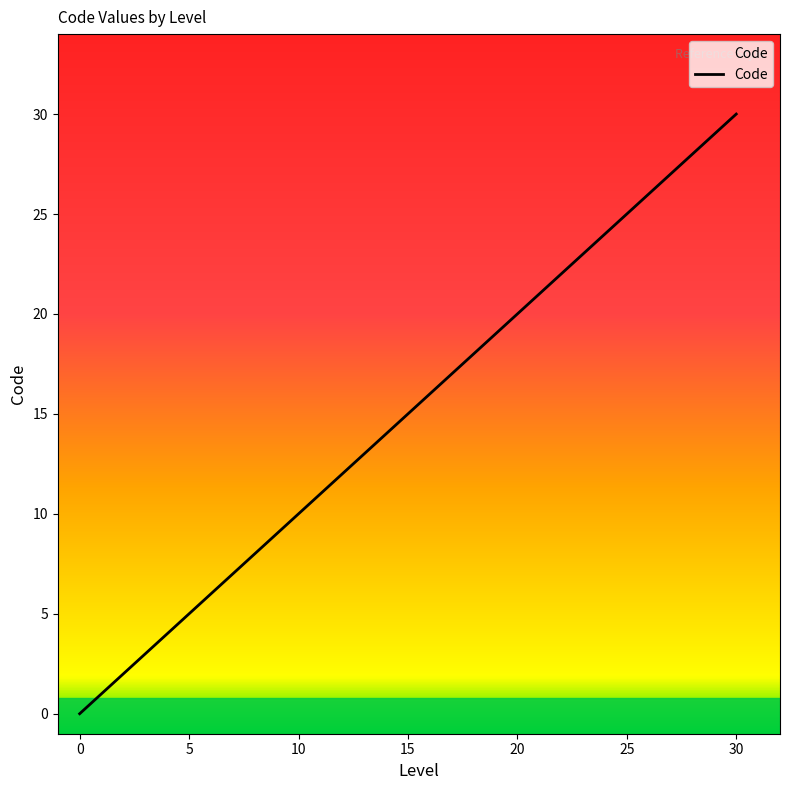

How many lines are shown in the chart?

1